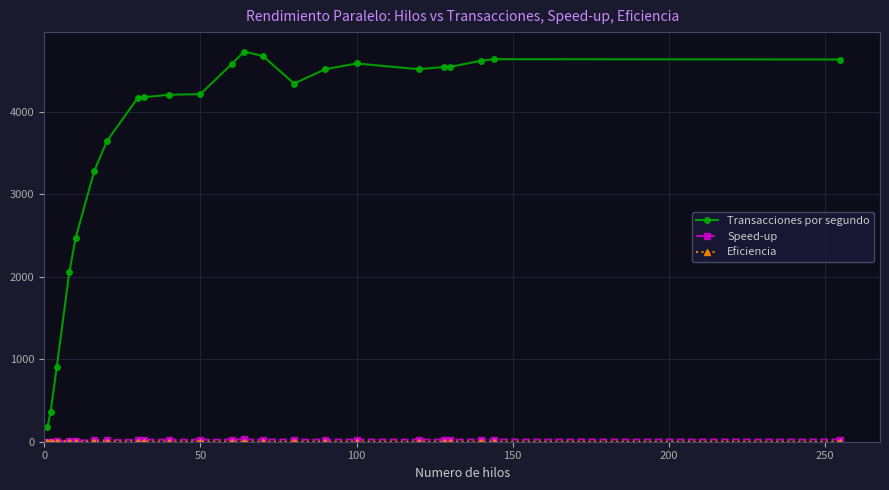

At how many categories does at least one series exceed 3885?

16